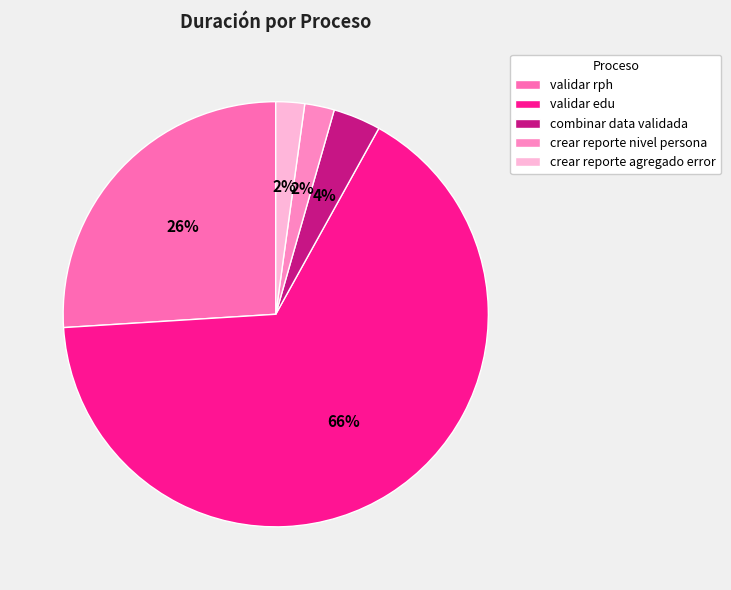

To the nearest percent, what percentage of the pie is crear reporte nivel persona?

2%